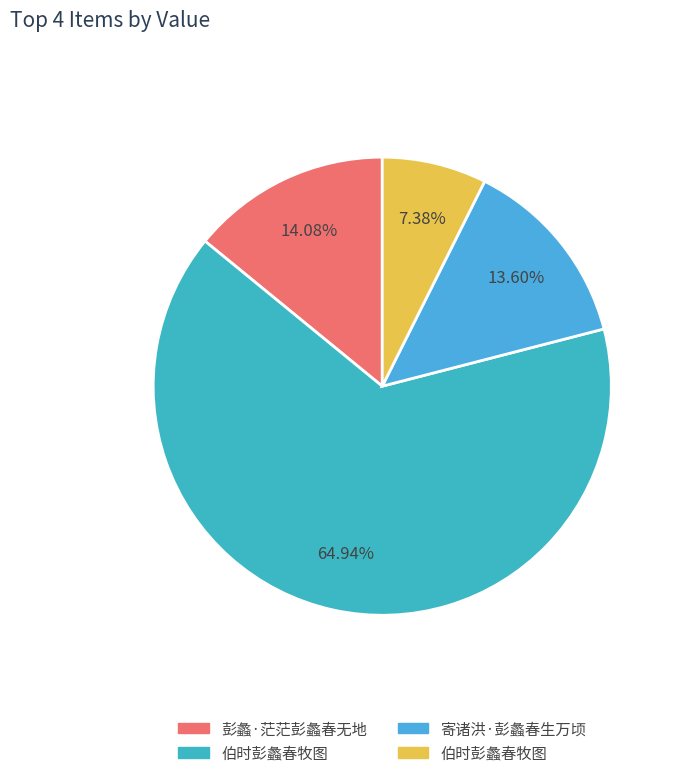

How many slices are in this pie chart?

4